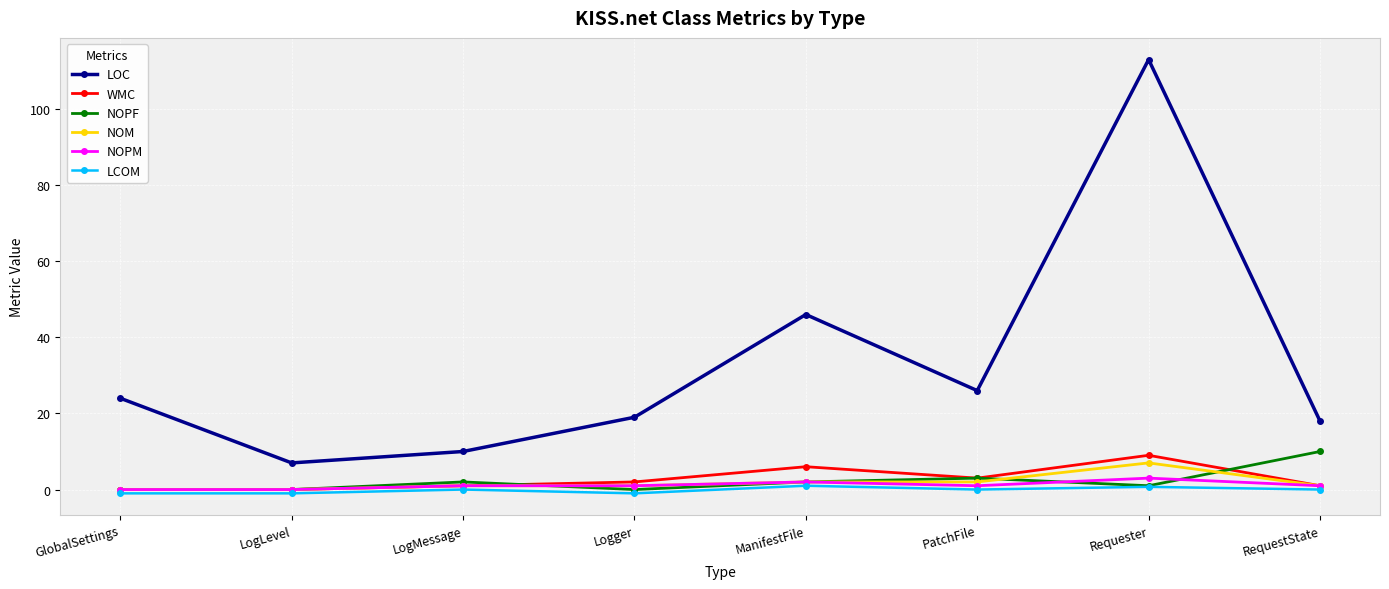

Between GlobalSettings and Requester, which series saw the biggest shift?

LOC